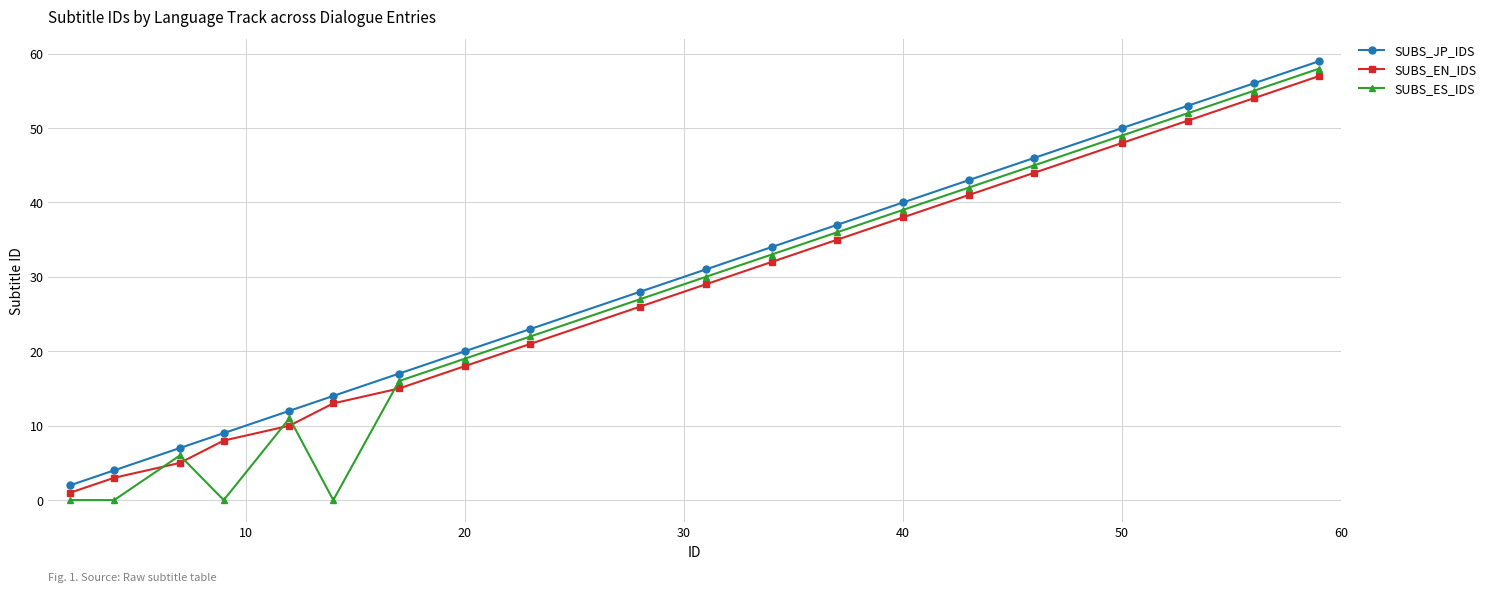

How many values in the SUBS_ES_IDS series are below 30?

10